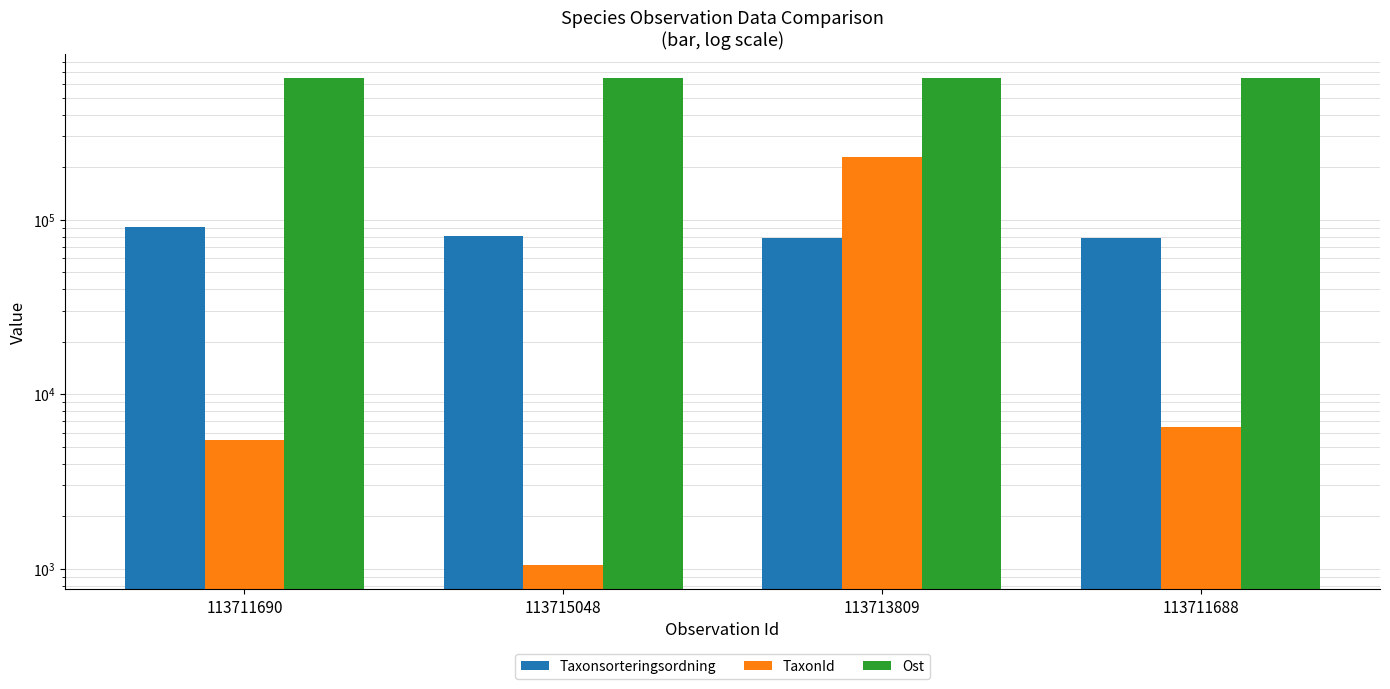

The Taxonsorteringsordning series shows 90352 at 113711690. True or false?

True